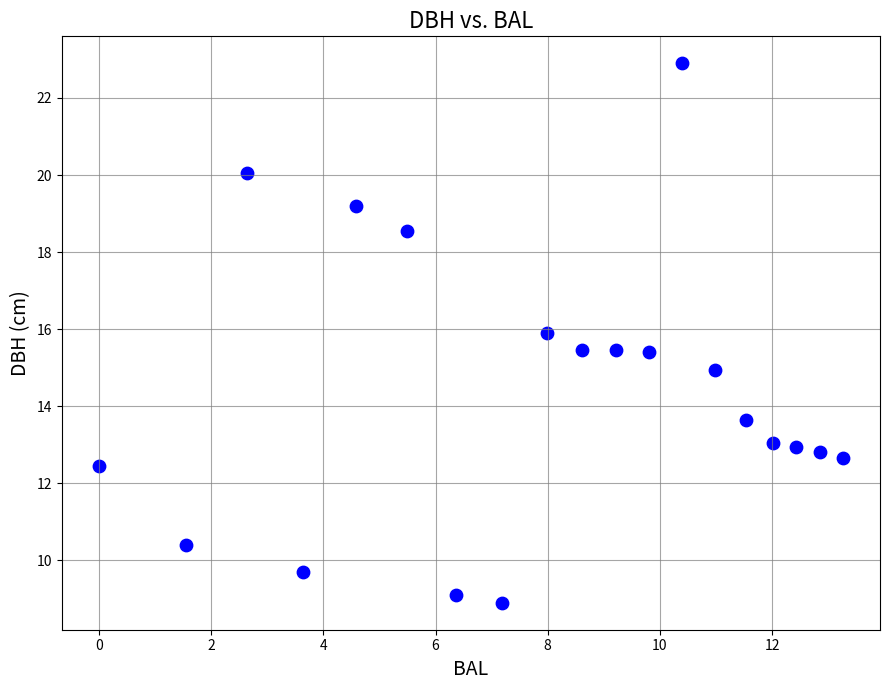

What is the range of X values (max minus min)?

13.3